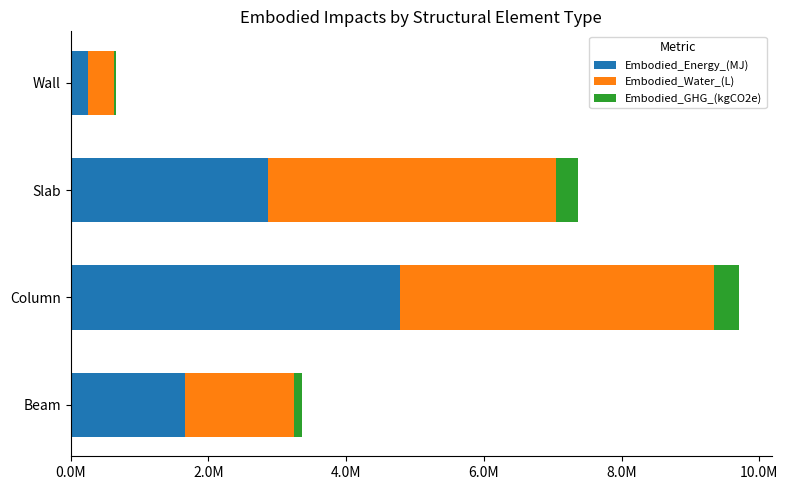

At how many categories does at least one series exceed 3979177?

2